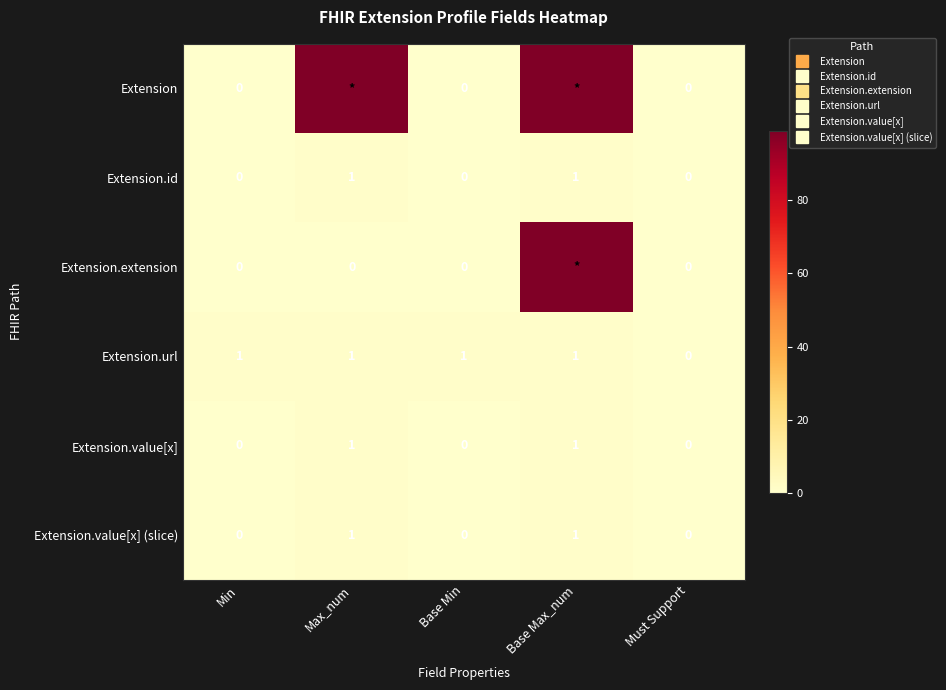

The value of Extension.extension at Min is -66. True or false?

False